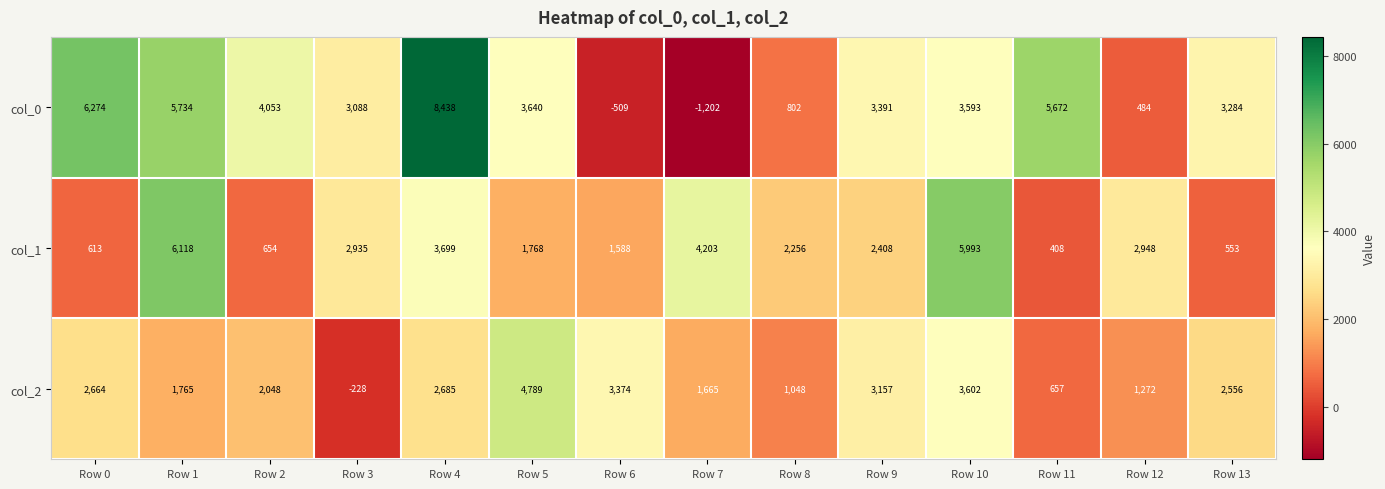

Where does the col_1 series first go above 2408?

Row 1